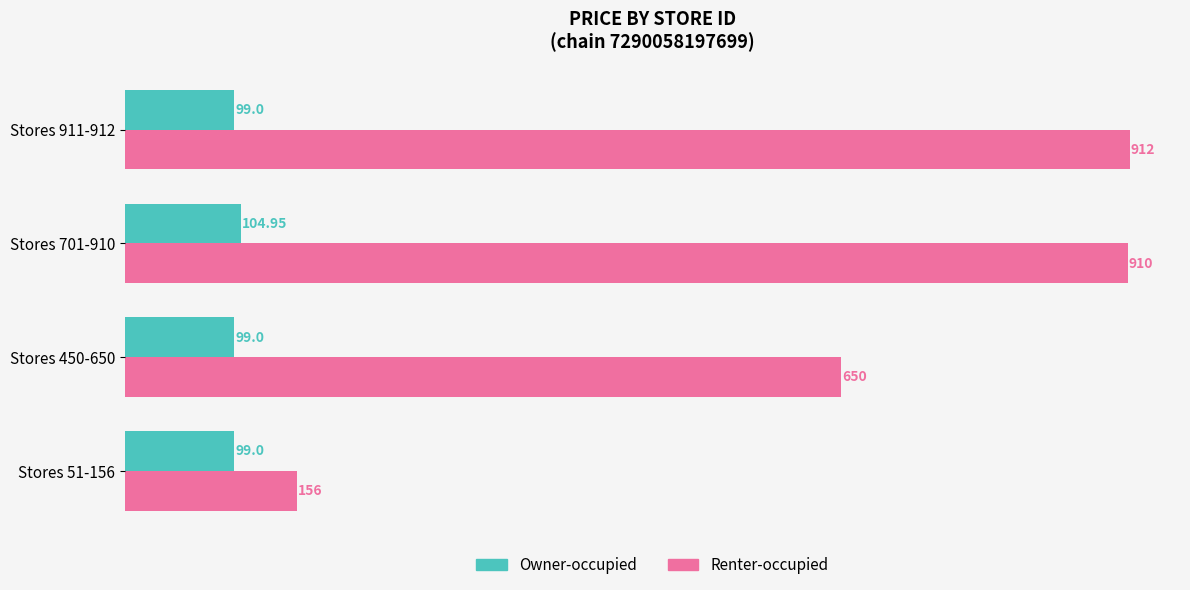

How many Owner-occupied values are between 99 and 104?

3